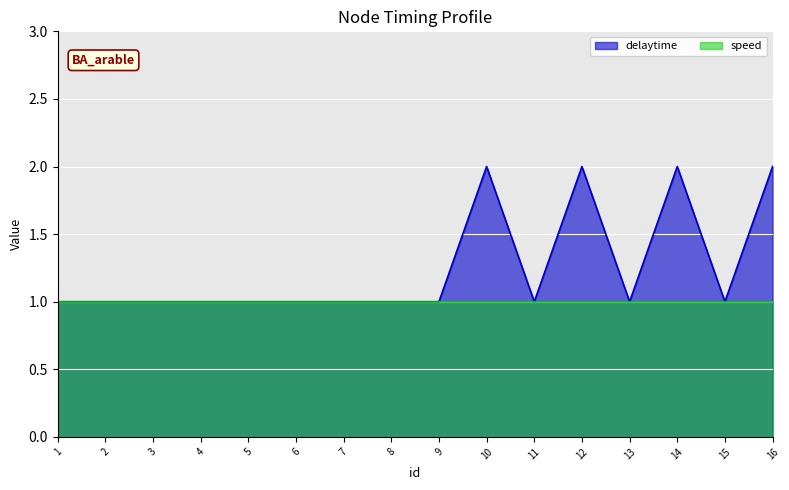

Which label corresponds to the smallest value in the chart?

1